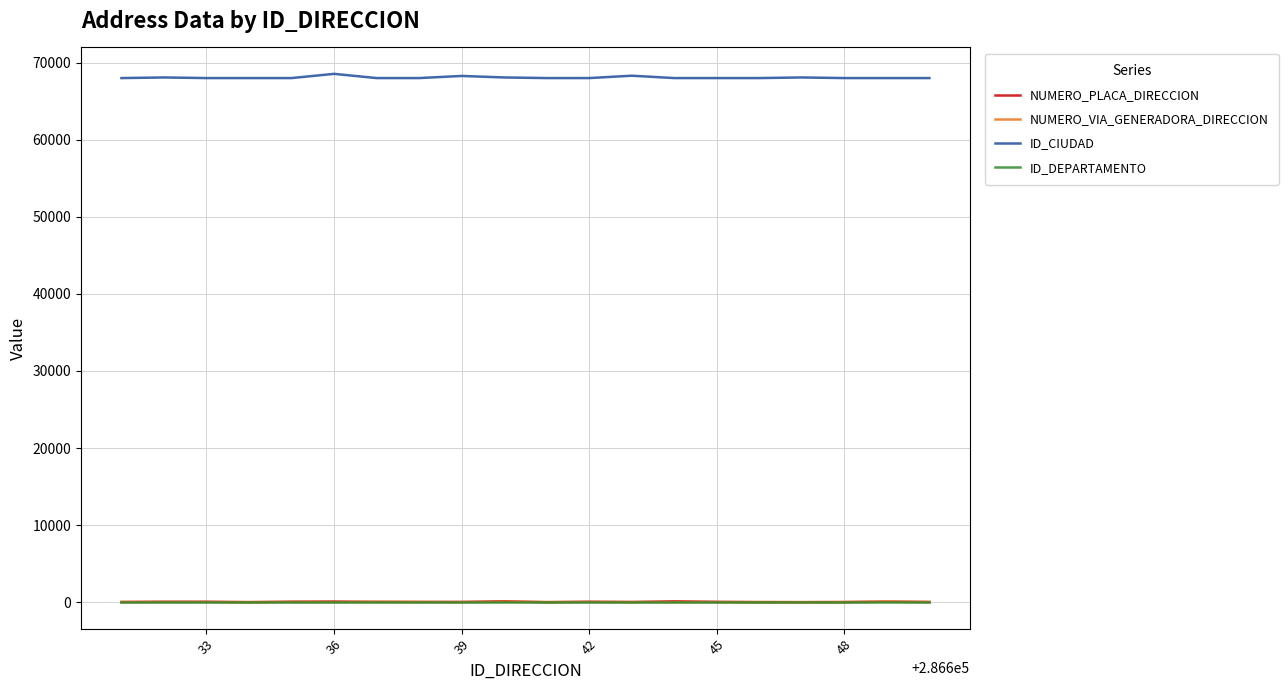

Which series has the largest total across all categories?

ID_CIUDAD